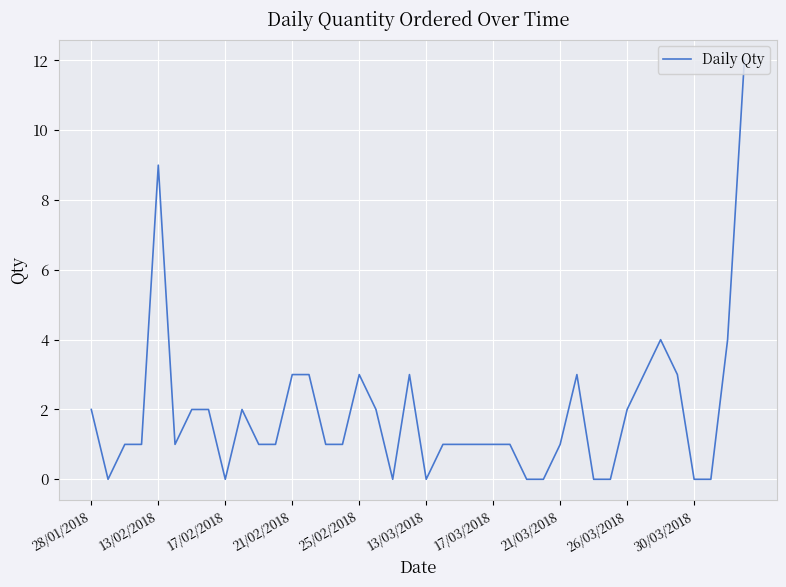

What is the maximum value shown in the chart?

12